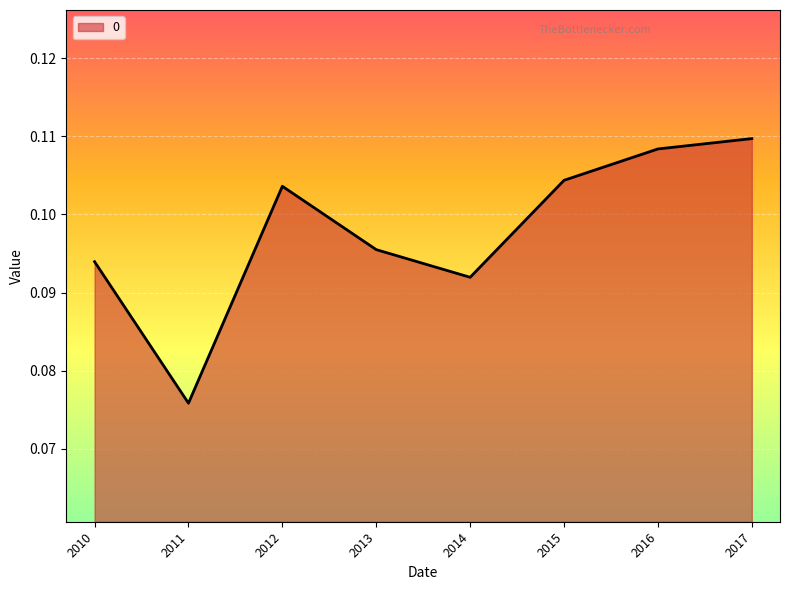

Which category has the highest value across all series?

2017